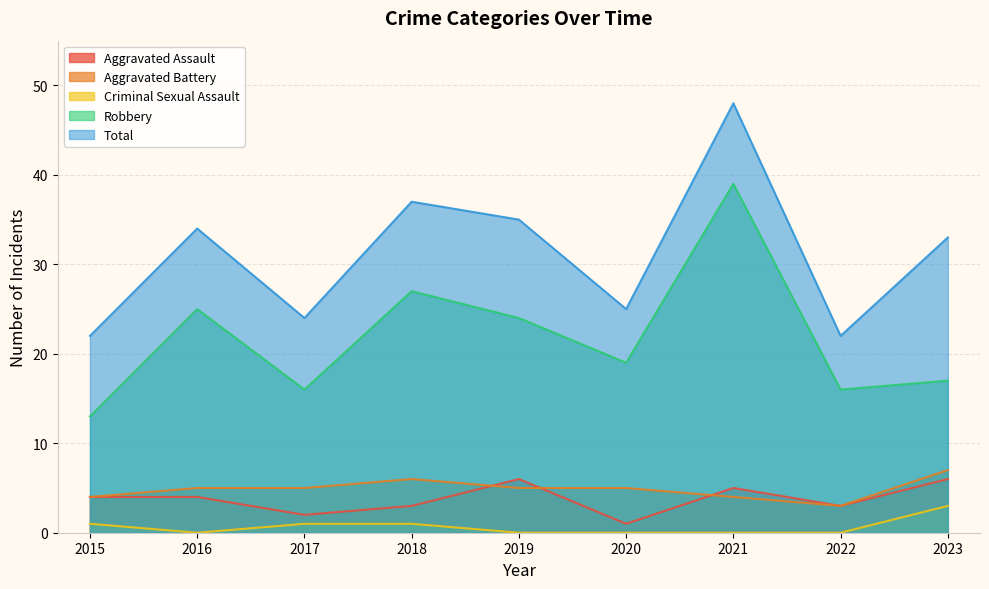

Reading left to right, extract all data points from this chart.

Aggravated Assault: 2015=4	2016=4	2017=2	2018=3	2019=6	2020=1	2021=5	2022=3	2023=6
Aggravated Battery: 2015=4	2016=5	2017=5	2018=6	2019=5	2020=5	2021=4	2022=3	2023=7
Criminal Sexual Assault: 2015=1	2016=0	2017=1	2018=1	2019=0	2020=0	2021=0	2022=0	2023=3
Robbery: 2015=13	2016=25	2017=16	2018=27	2019=24	2020=19	2021=39	2022=16	2023=17
Total: 2015=22	2016=34	2017=24	2018=37	2019=35	2020=25	2021=48	2022=22	2023=33